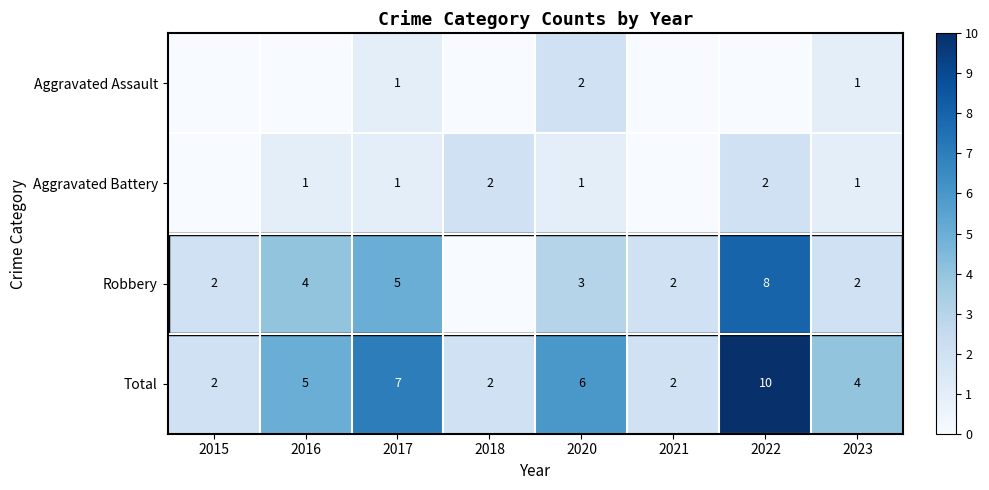

What is the difference between the Total values at 2021 and 2022?

8